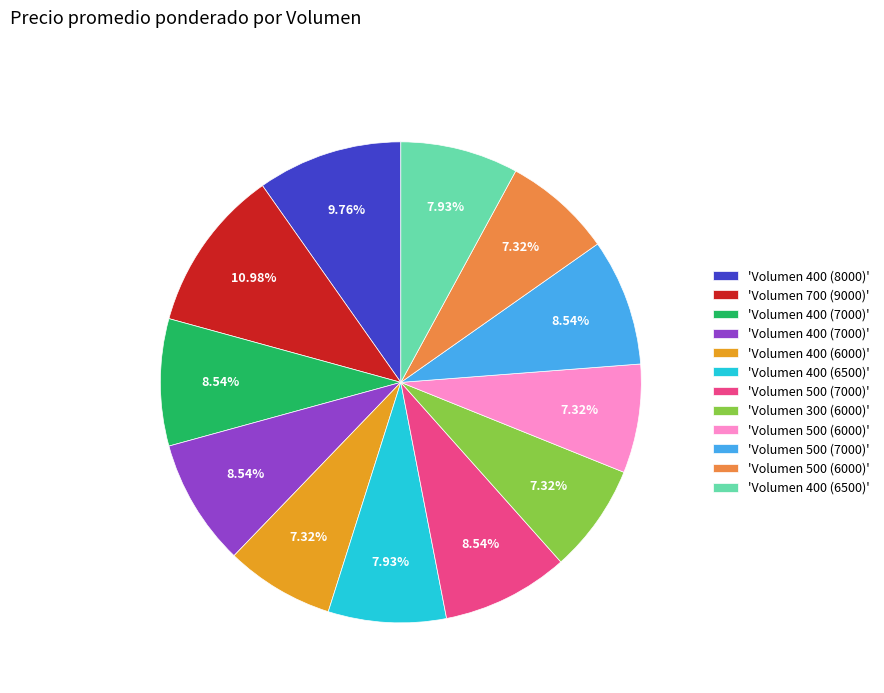

Is there a majority slice in this chart?

No